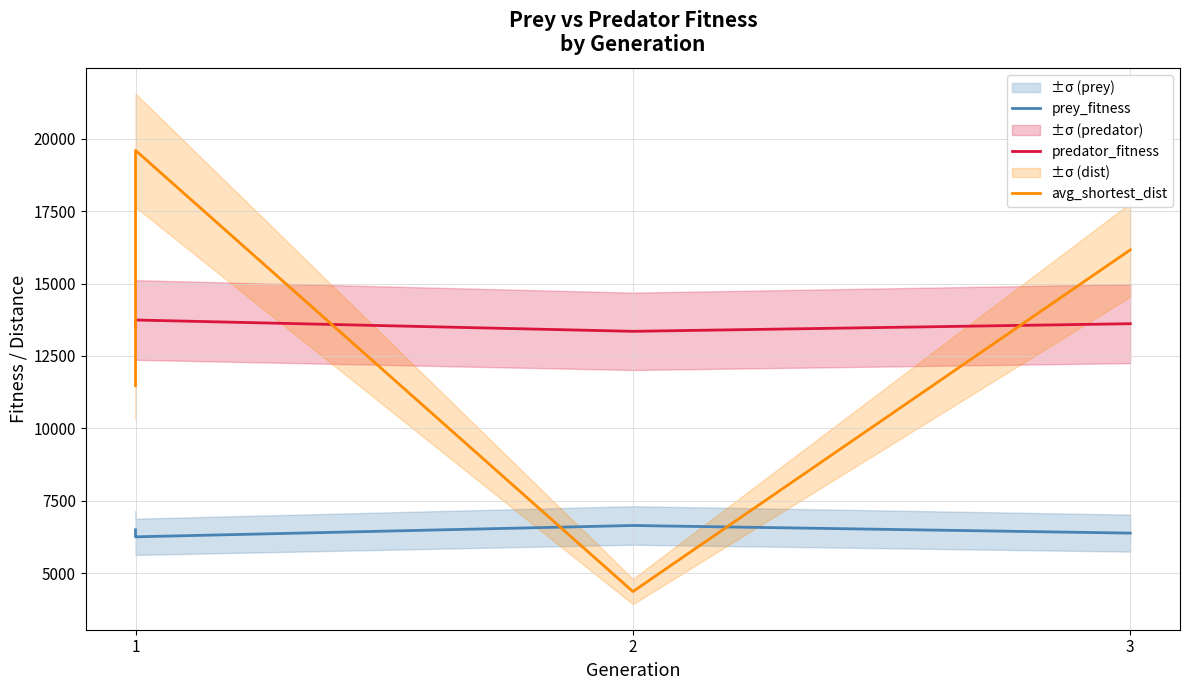

How many values in the prey_fitness series exceed 6500?

1